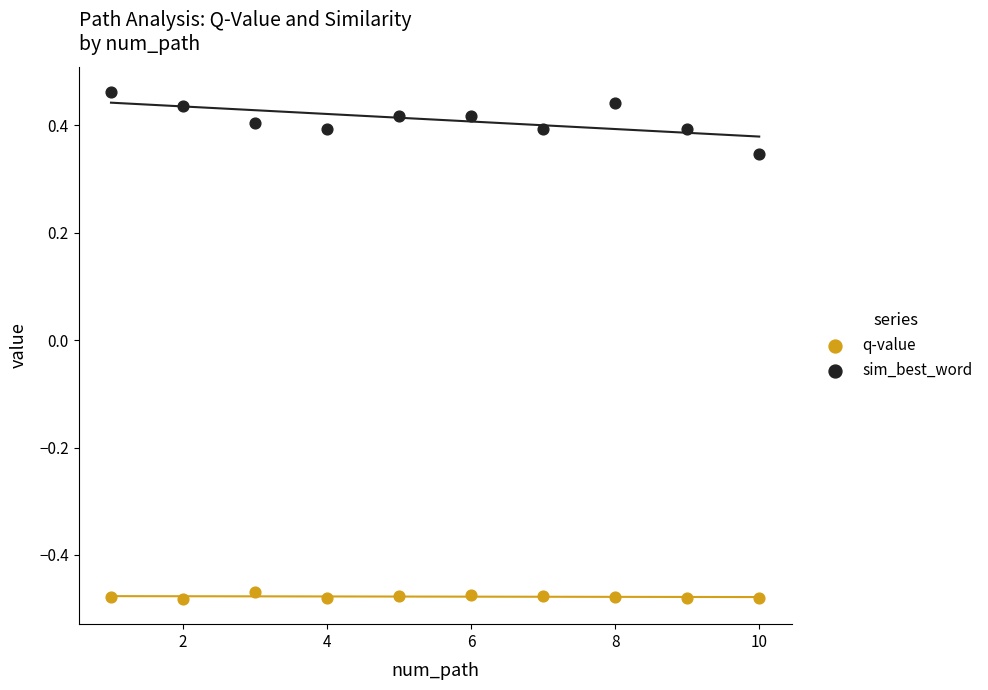

Which series has the widest spread of Y values?

sim_best_word